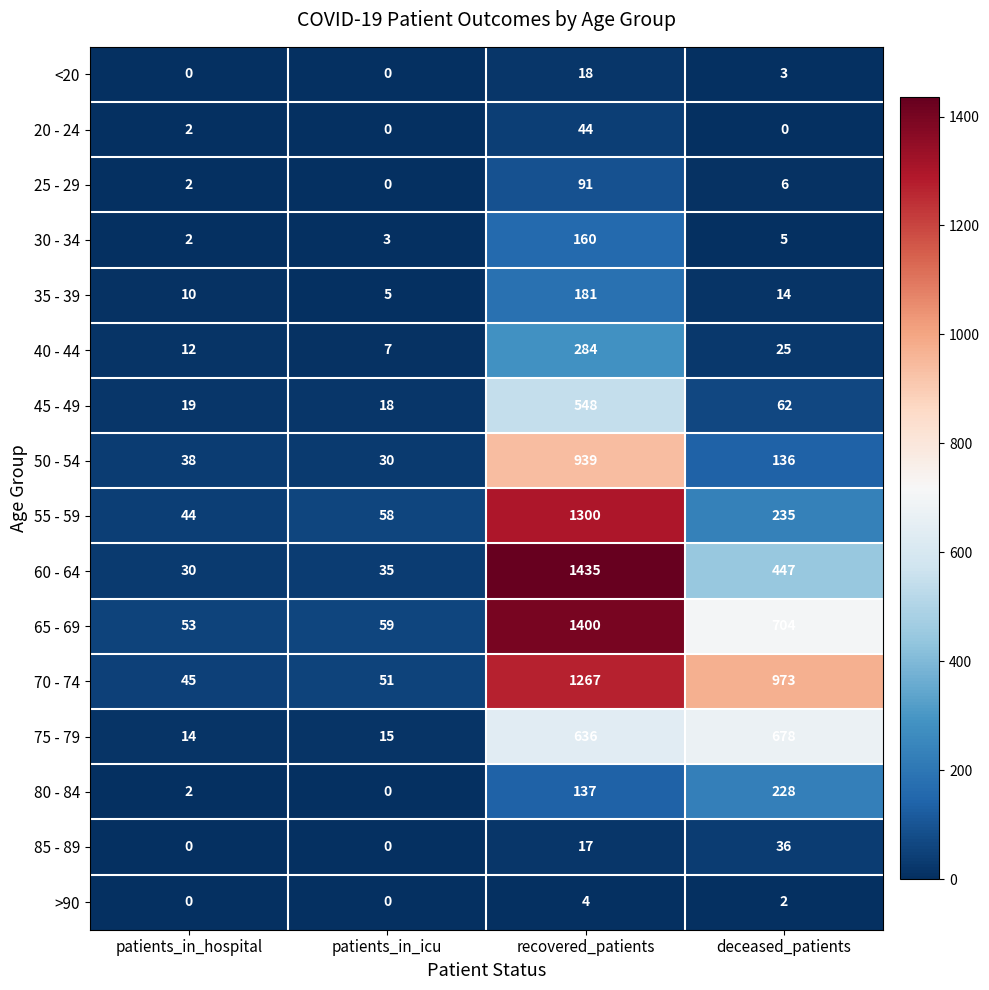

Rank the series at recovered_patients from lowest to highest value.

>90, 85 - 89, <20, 20 - 24, 25 - 29, 80 - 84, 30 - 34, 35 - 39, 40 - 44, 45 - 49, 75 - 79, 50 - 54, 70 - 74, 55 - 59, 65 - 69, 60 - 64